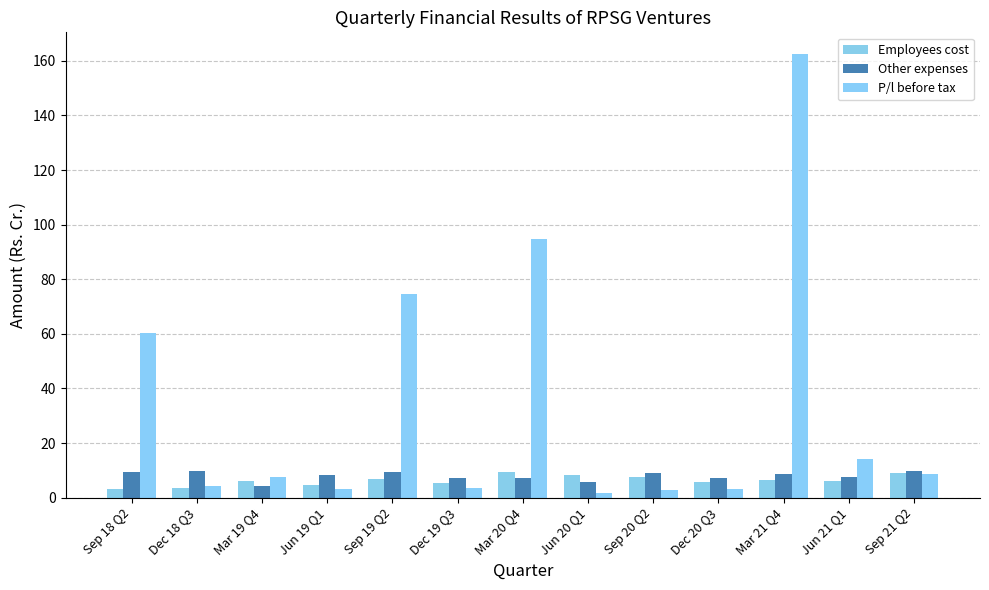

What are all the series names shown in the legend?

Employees cost, Other expenses, P/l before tax